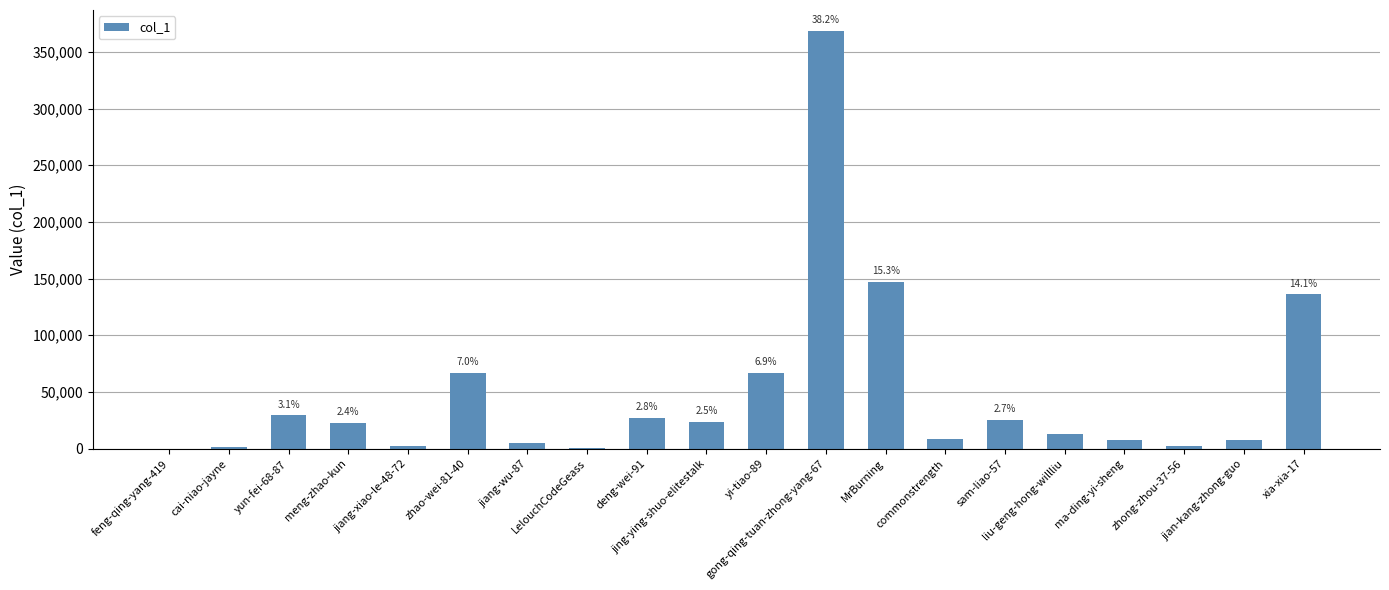

True or false: the data shows 8941 at commonstrength.

True